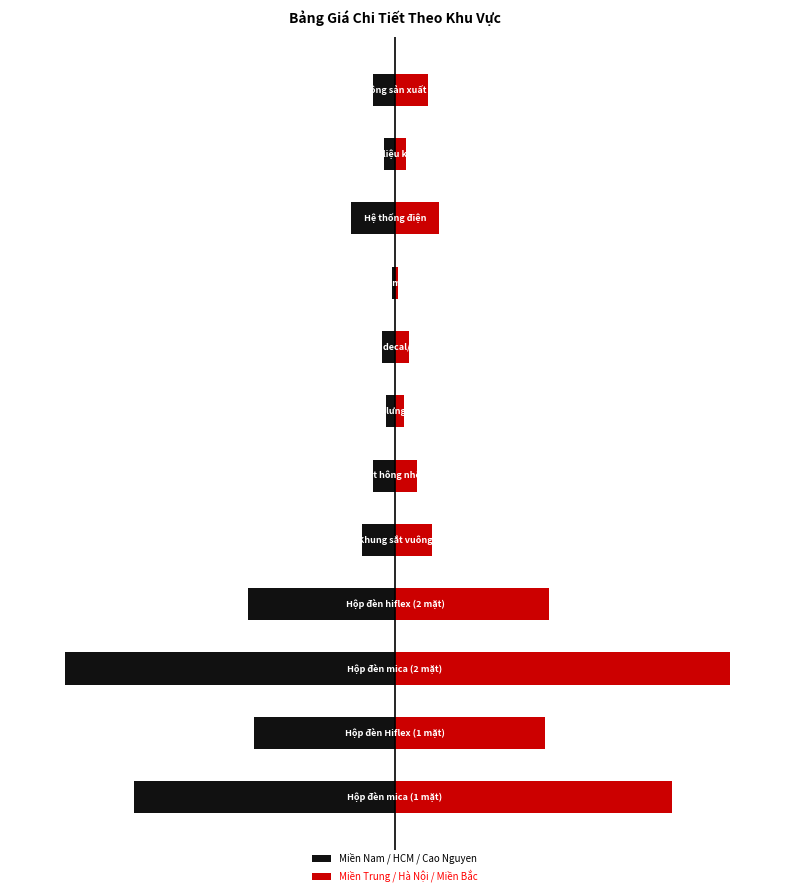

Is the value of Miền Nam / HCM / Cao Nguyen at 10 greater than the value of Miền Trung / Hà Nội / Miền Bắc at 8?

No